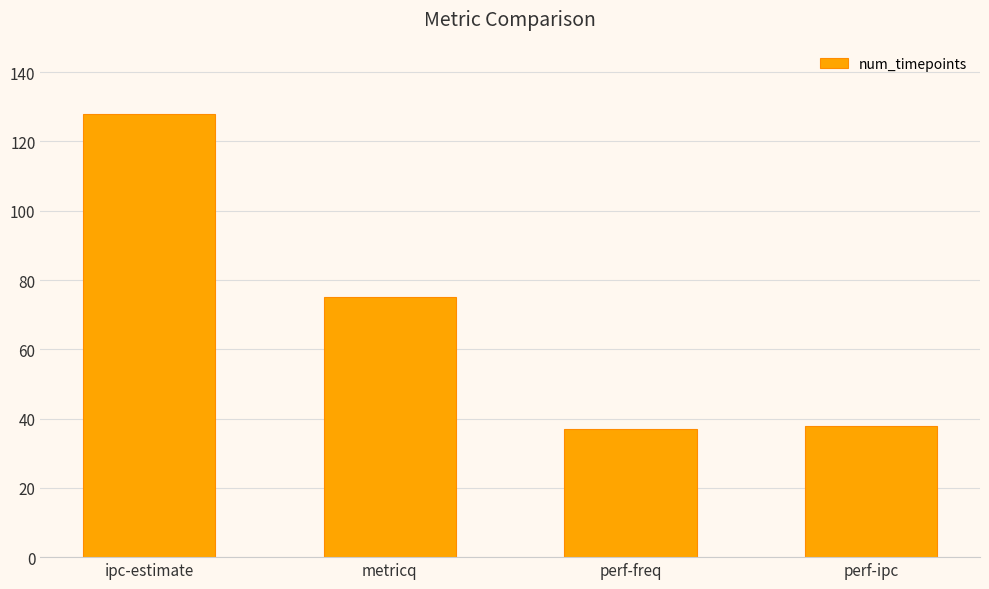

What is the value of the 1st bar from the left?

128